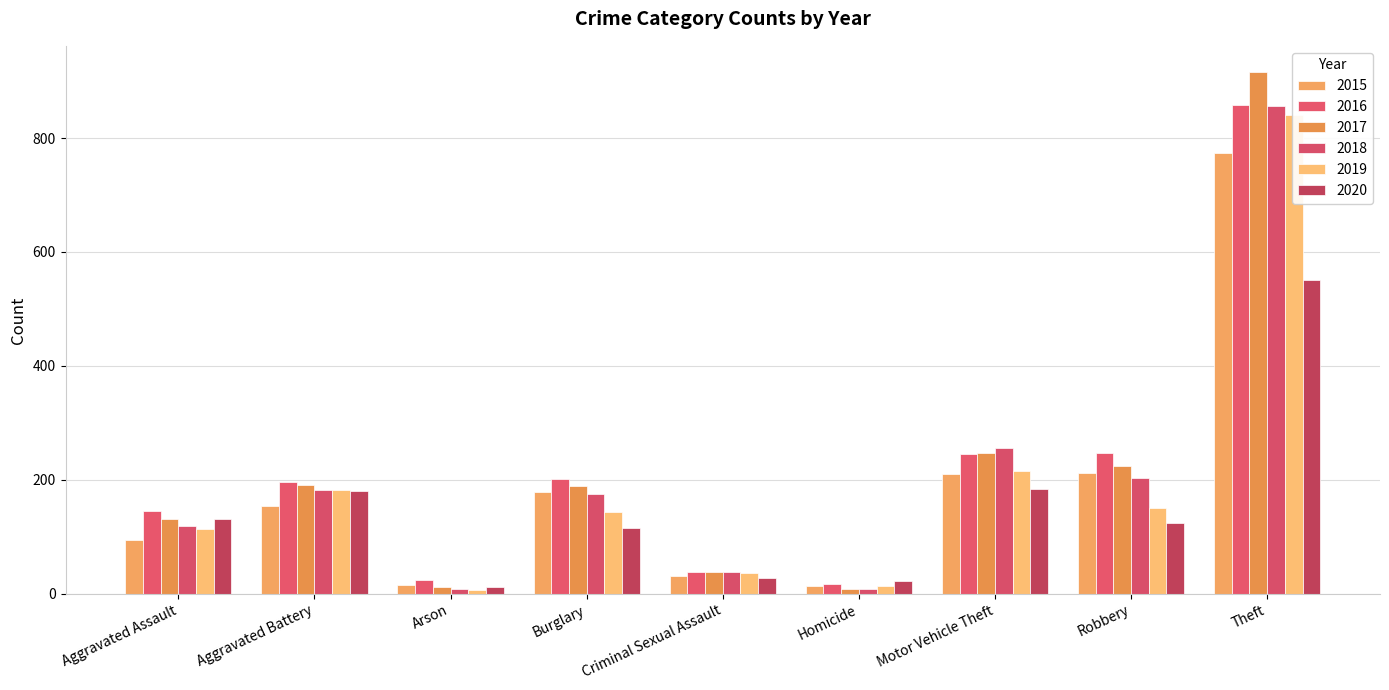

How many values in the 2020 series exceed 124?

4